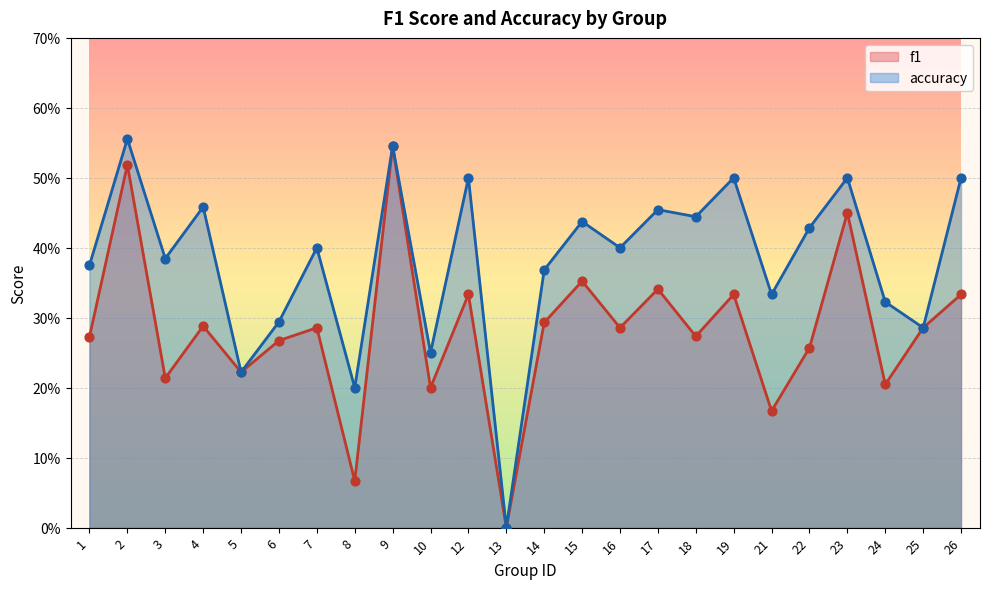

Which series has the widest spread of Y values?

accuracy